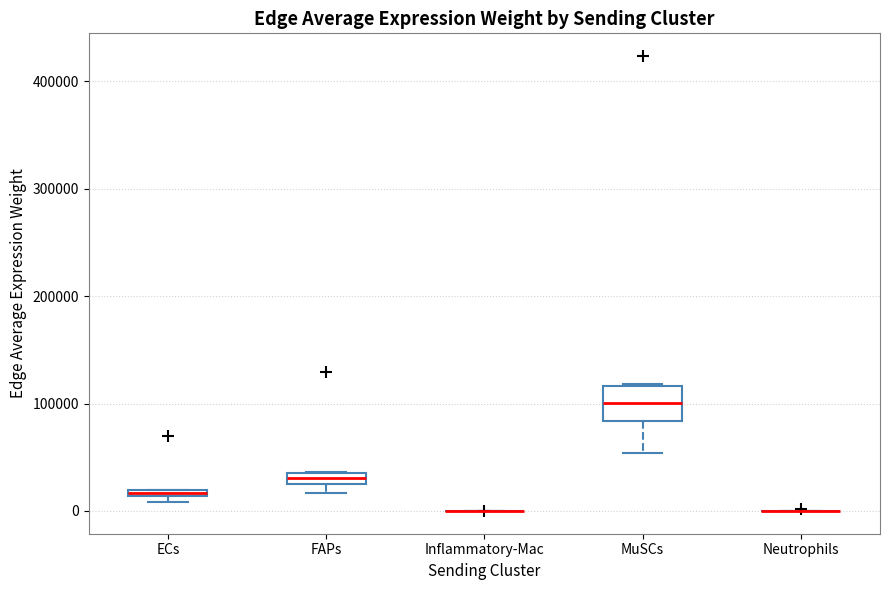

Which box is the tallest, from its lower edge to its upper edge?

MuSCs